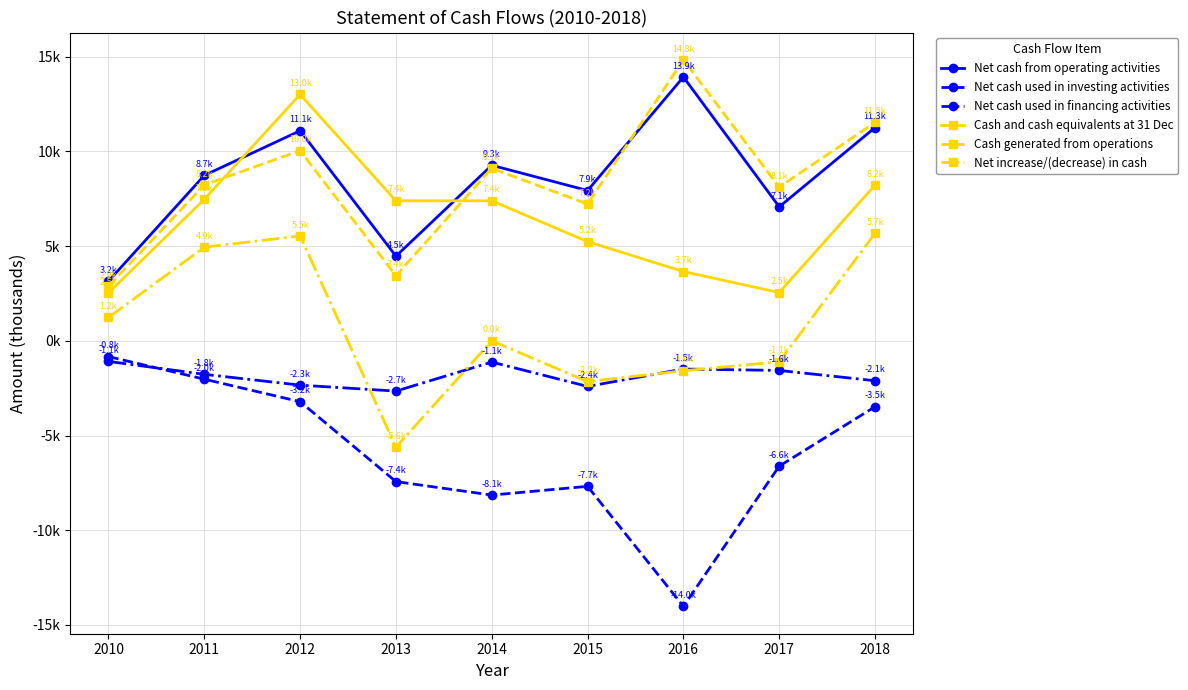

True or false: Net cash used in financing activities and Net cash from operating activities intersect in this chart.

False